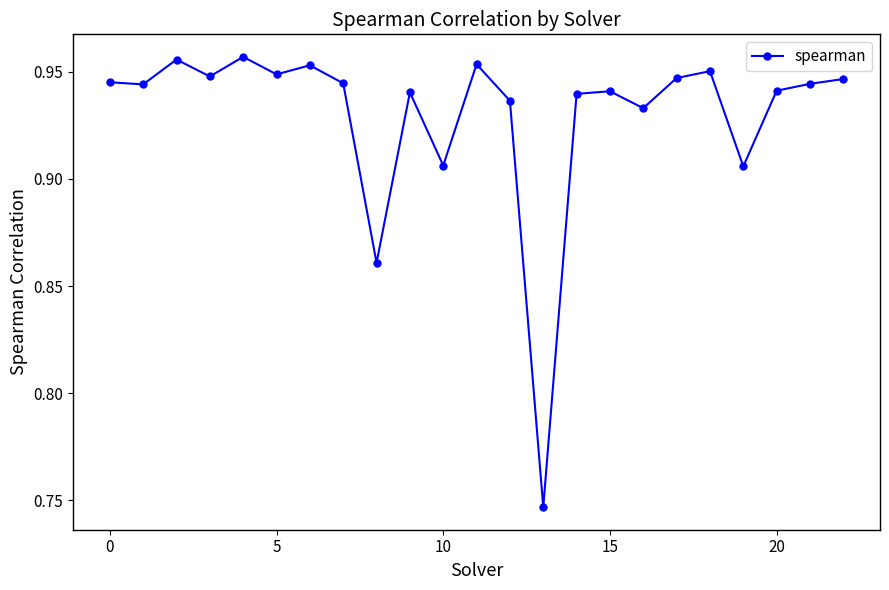

True or false: there are more than 1 points higher than both neighbors.

True